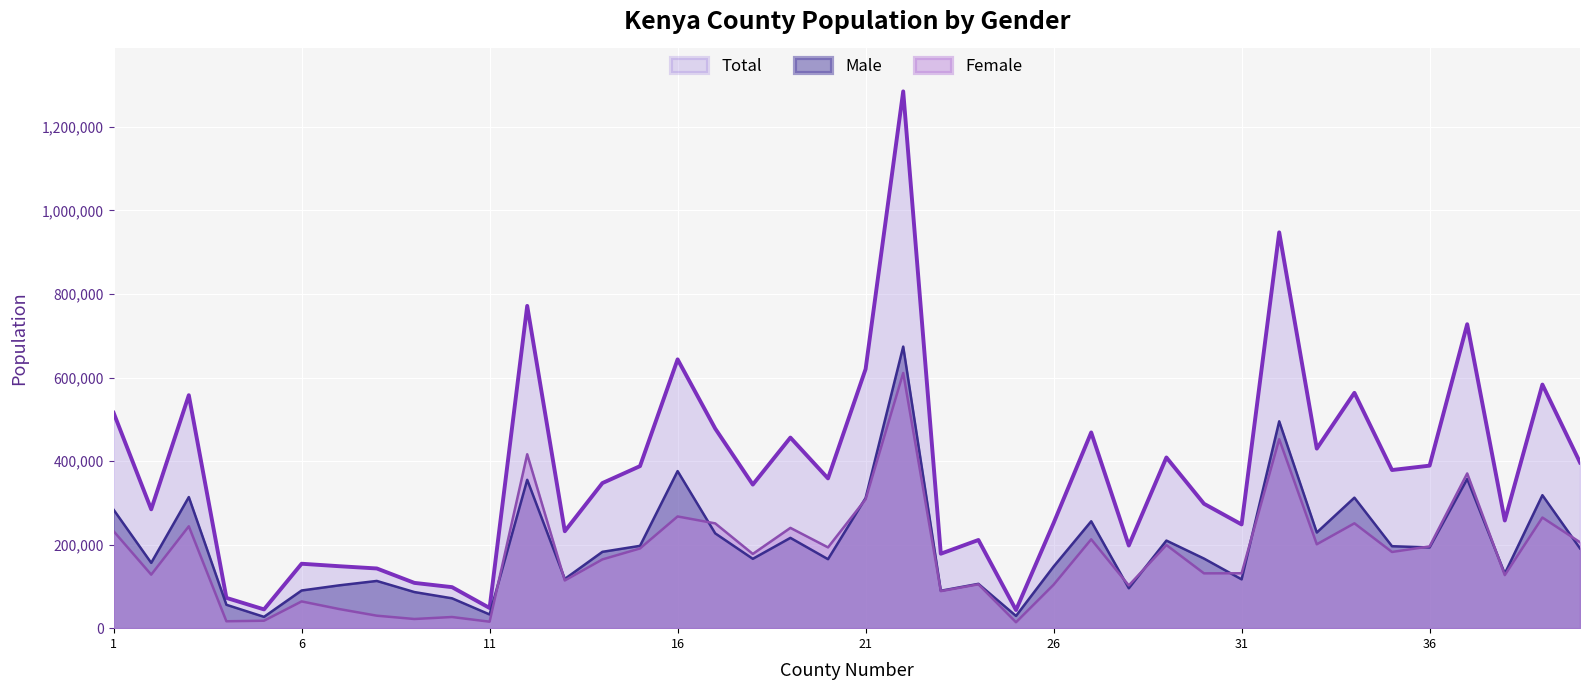

What is the value of the Total point at the 25th from the left?

43428